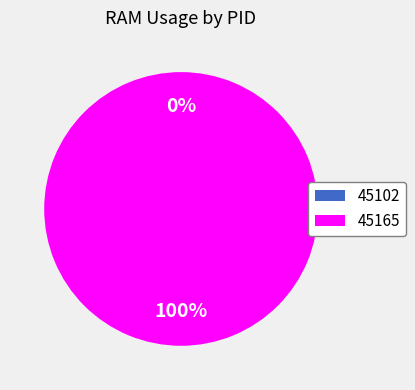

The 45165 slice represents 100% of the pie. True or false?

True